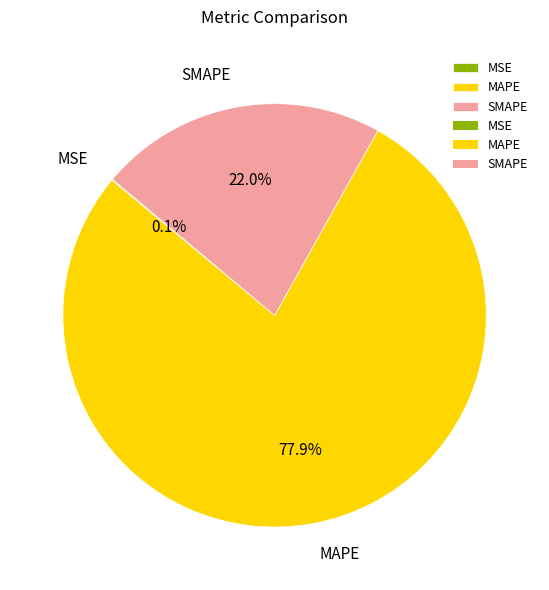

To the nearest percent, what portion does SMAPE represent?

22%